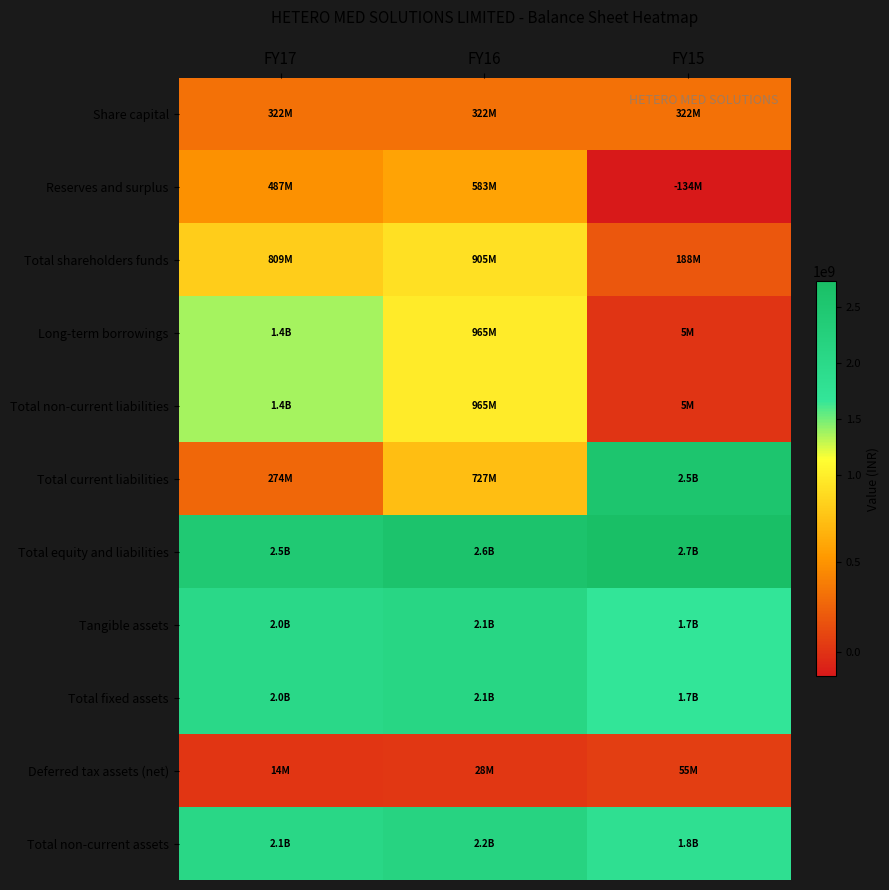

Which series has the largest range (max minus min)?

Total current liabilities